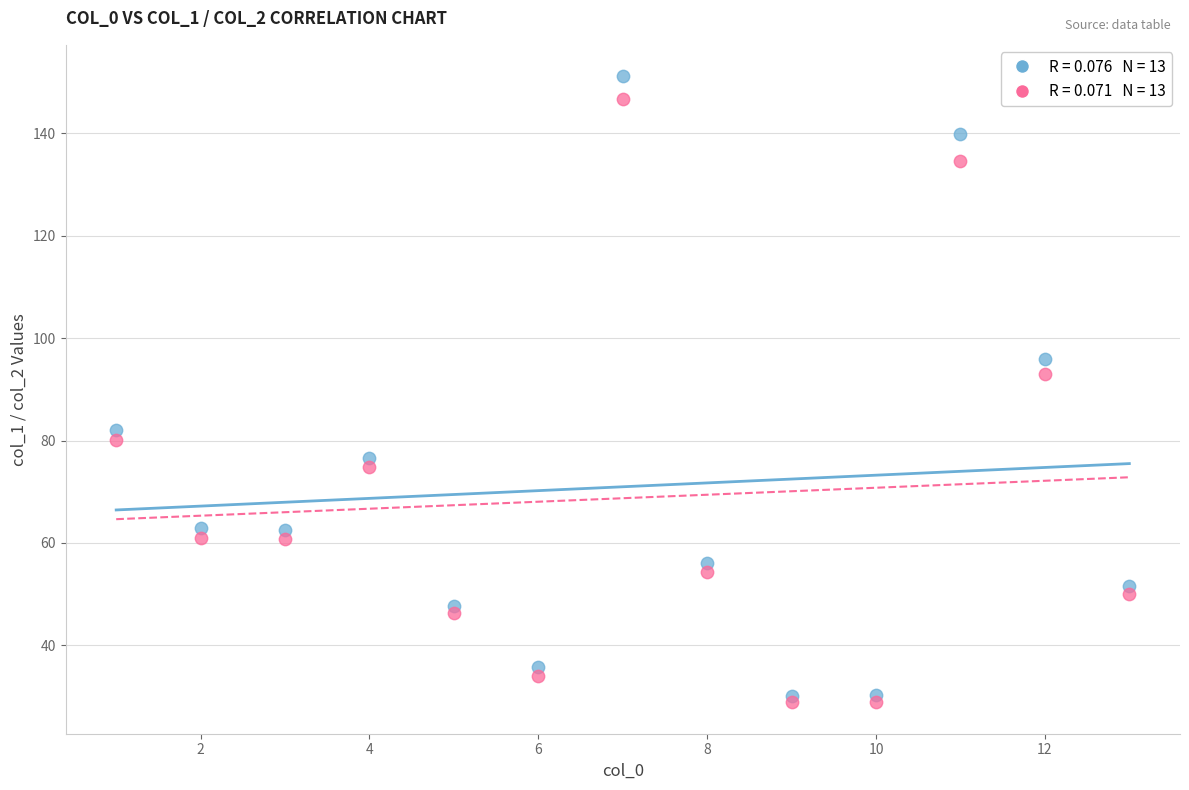

Across all series, what Y value is closest to 90?

93.1